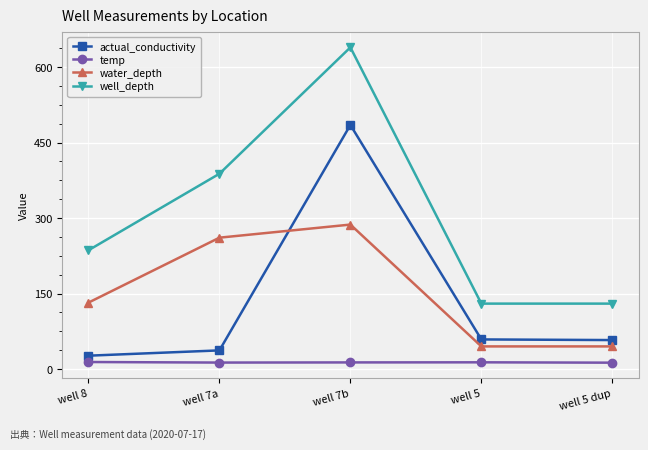

At how many categories does at least one series exceed 579?

1